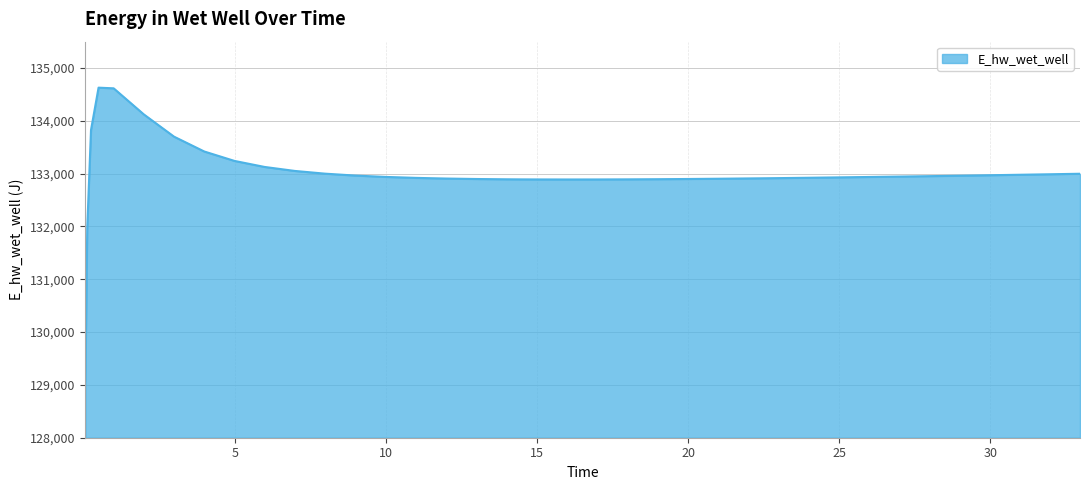

What is the difference between the maximum and minimum values?

5558.5